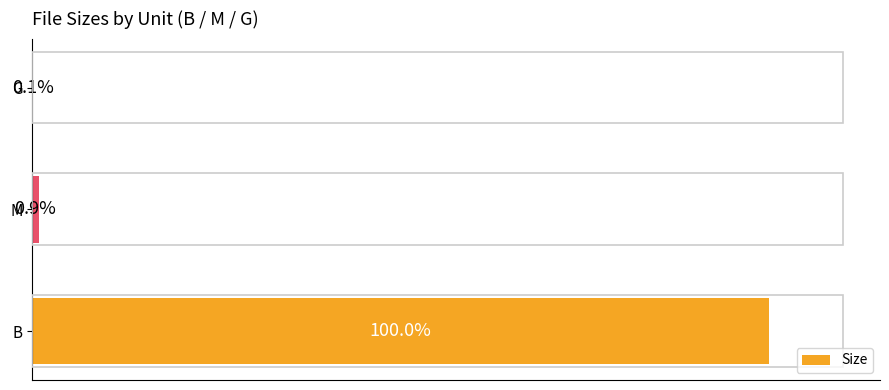

At which label is the value closest to 50?

M